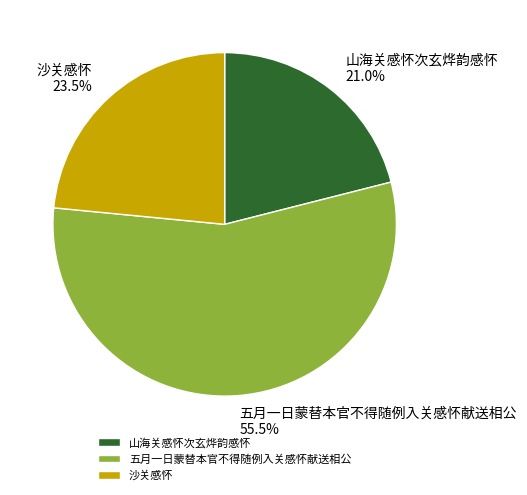

To the nearest percent, what portion does 山海关感怀次玄烨韵感怀 represent?

21%